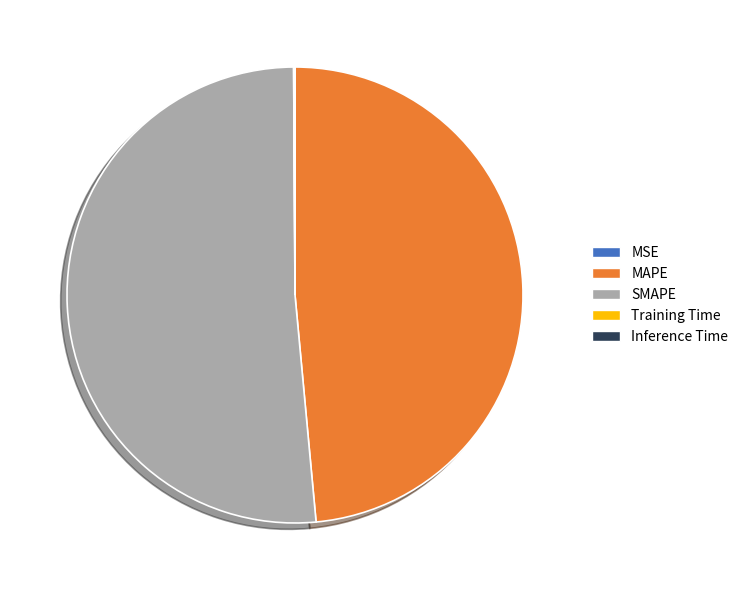

Which category has the biggest portion of the pie?

SMAPE